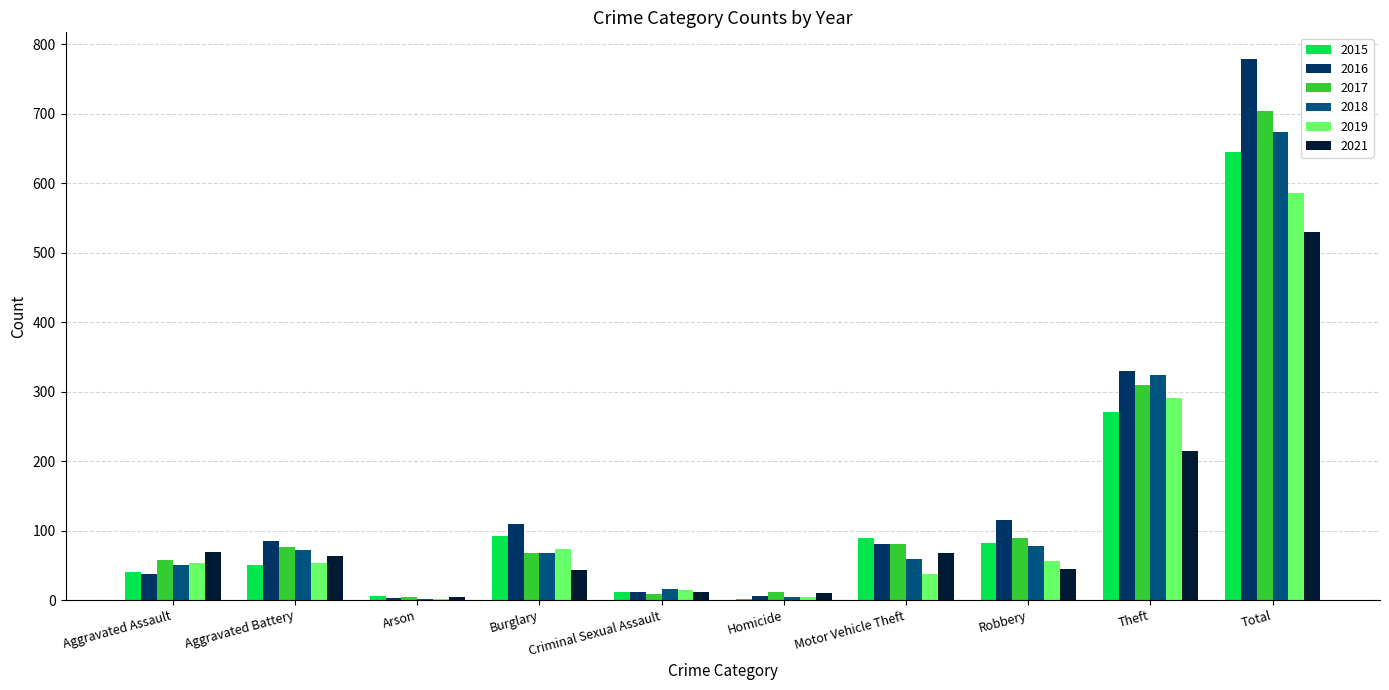

What is the sum of all 2019 values?

1172